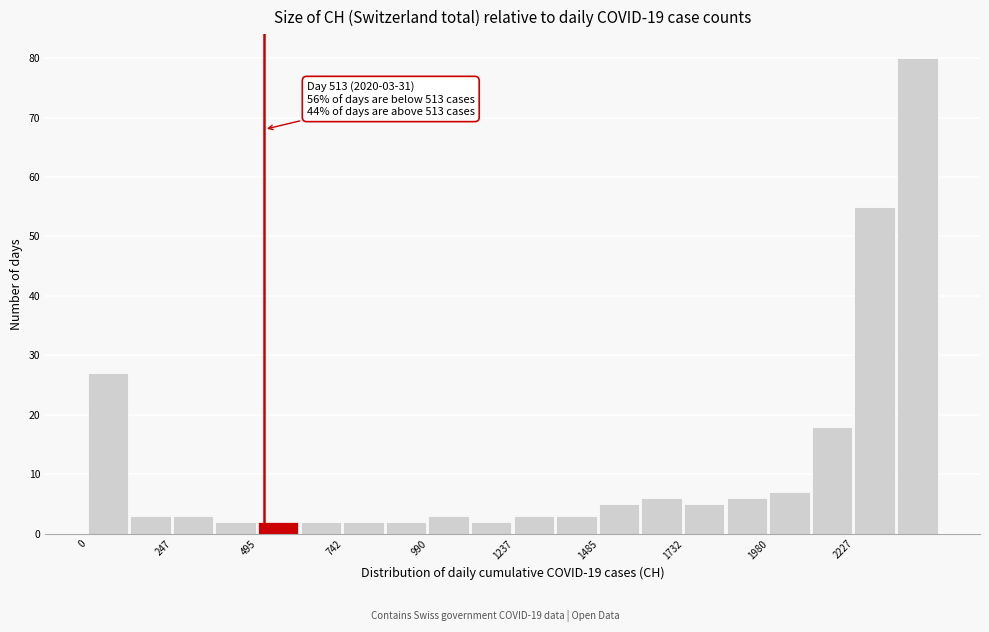

Read against the x-axis, roughly where is the centre of the tallest bar?

2400